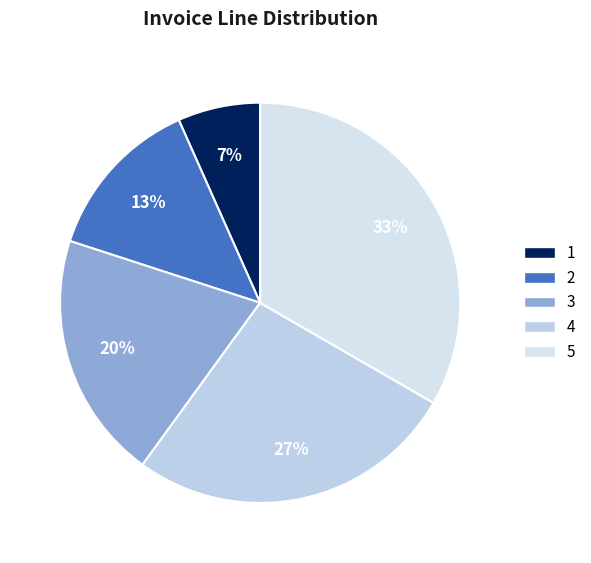

Combined, what portion of the pie is 2 and 5?

46.7%